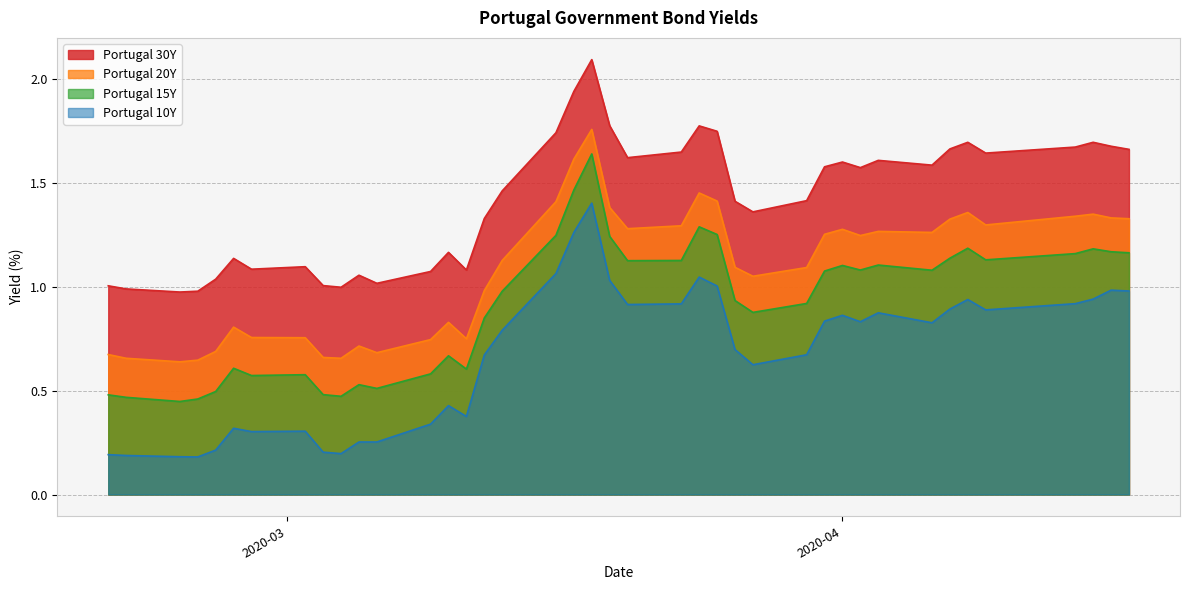

What is the greatest value displayed?

2.1